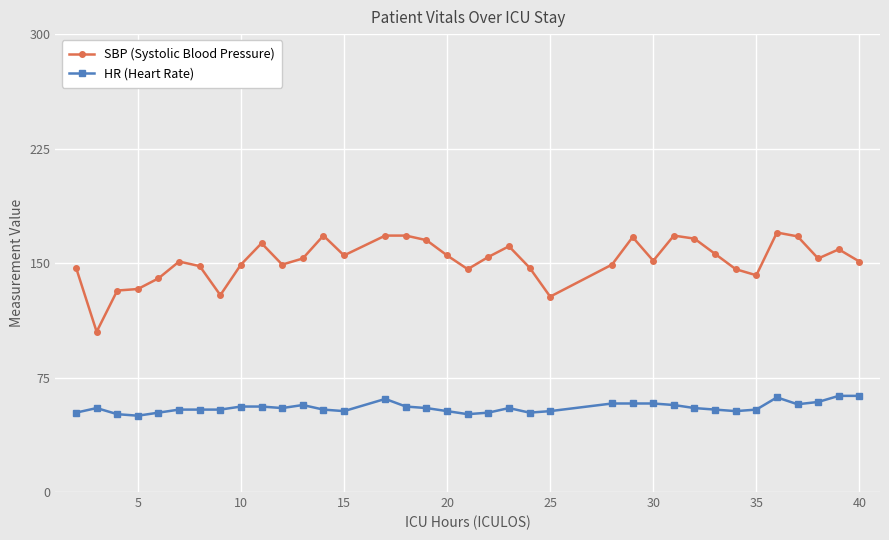

True or false: SBP (Systolic Blood Pressure) and HR (Heart Rate) intersect in this chart.

False